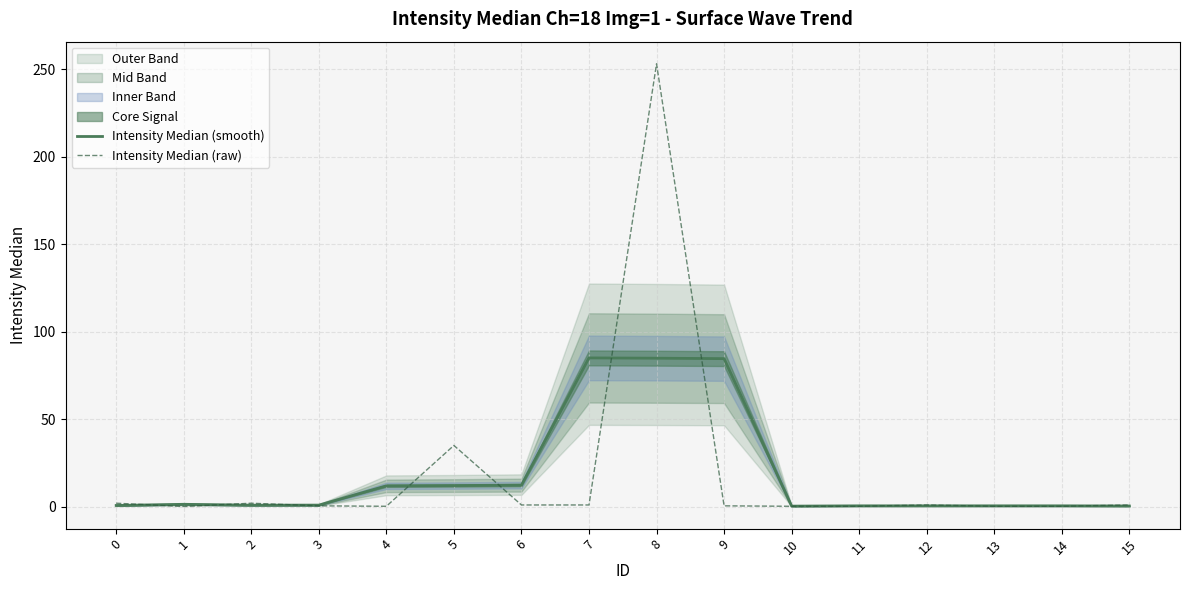

Reading left to right, list all the values displayed in this chart.

Intensity Median (smooth): 0=0.7	1=1.4	2=0.9	3=0.9	4=11.9	5=12.1	6=12.3	7=85.0	8=84.8	9=84.6	10=0.3	11=0.5	12=0.5	13=0.5	14=0.5	15=0.4
Intensity Median (raw): 0=2.0	1=0.1	2=2.0	3=0.5	4=0.2	5=35.0	6=1.0	7=1.0	8=253.0	9=0.5	10=0.2	11=0.2	12=1.0	13=0.2	14=0.2	15=1.0